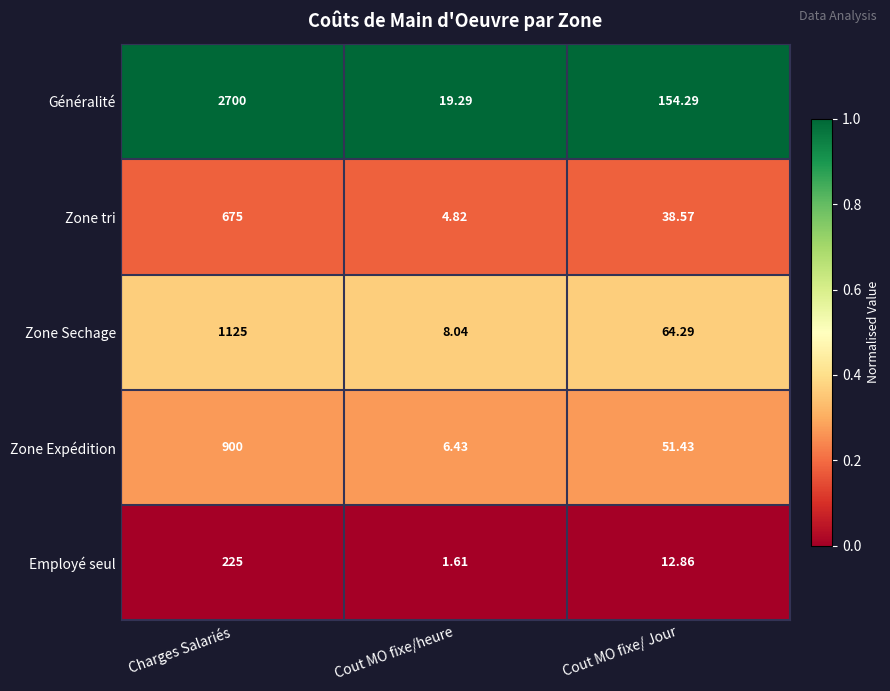

Which series has the largest total across all categories?

Généralité